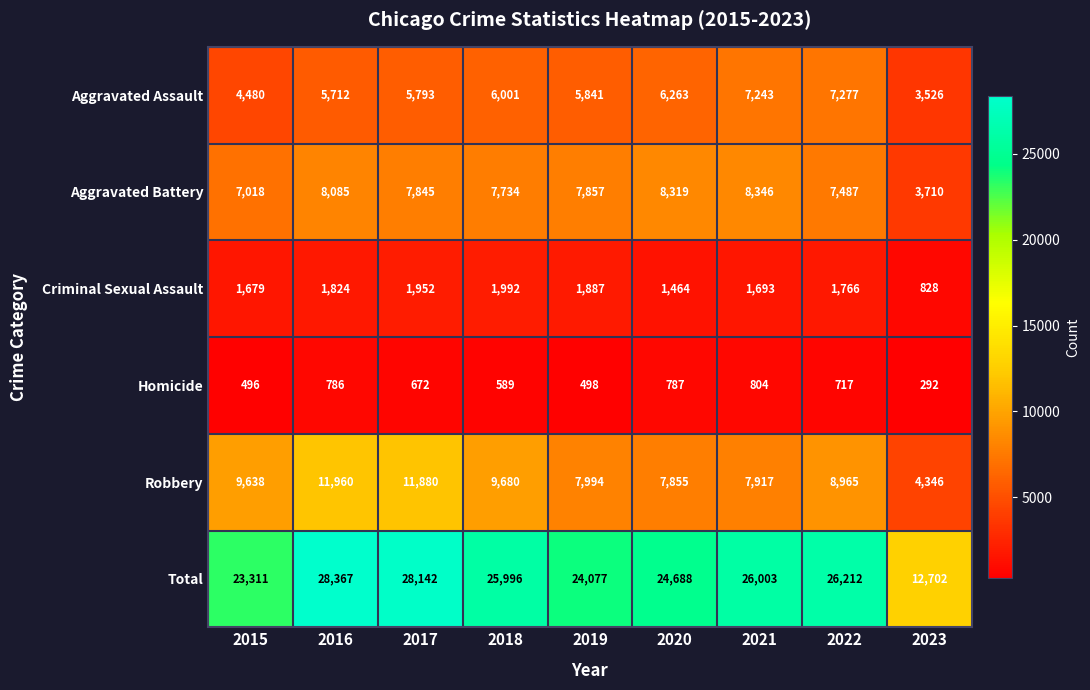

The value of Total at 2022 is 26212. True or false?

True